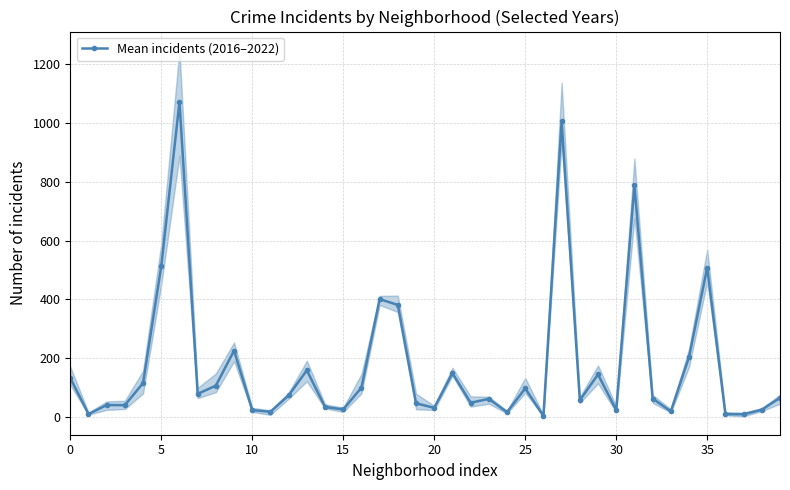

True or false: Mean incidents (2016–2022) has more than 0 interior local peaks.

True